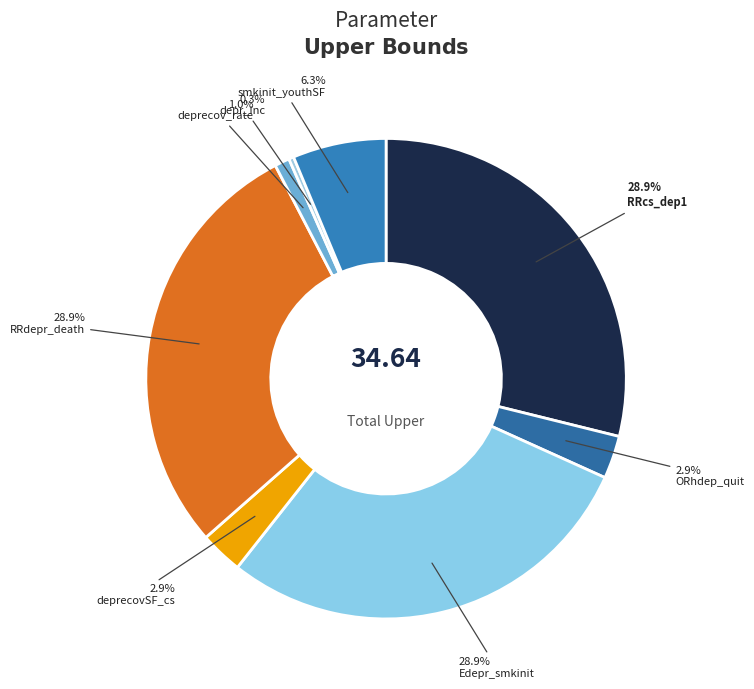

Count the number of slices in the pie.

8